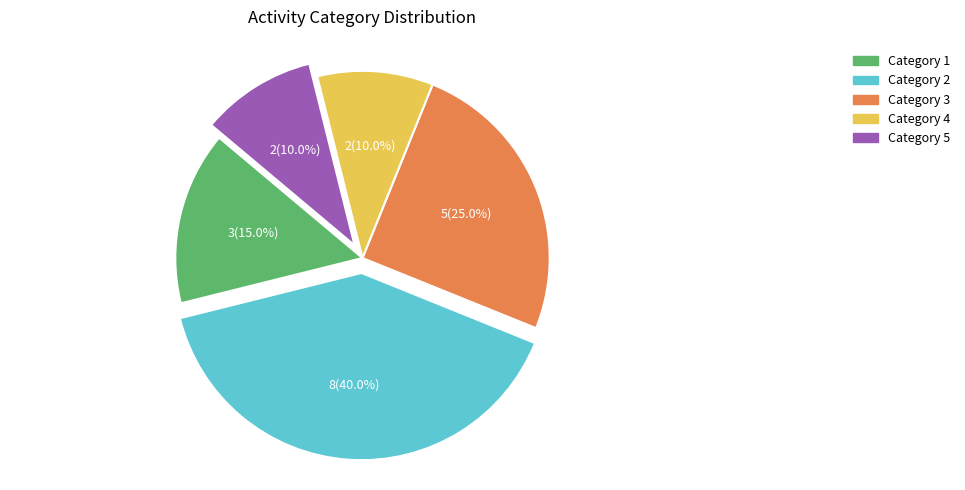

Is there any slice that represents more than half of the pie?

No